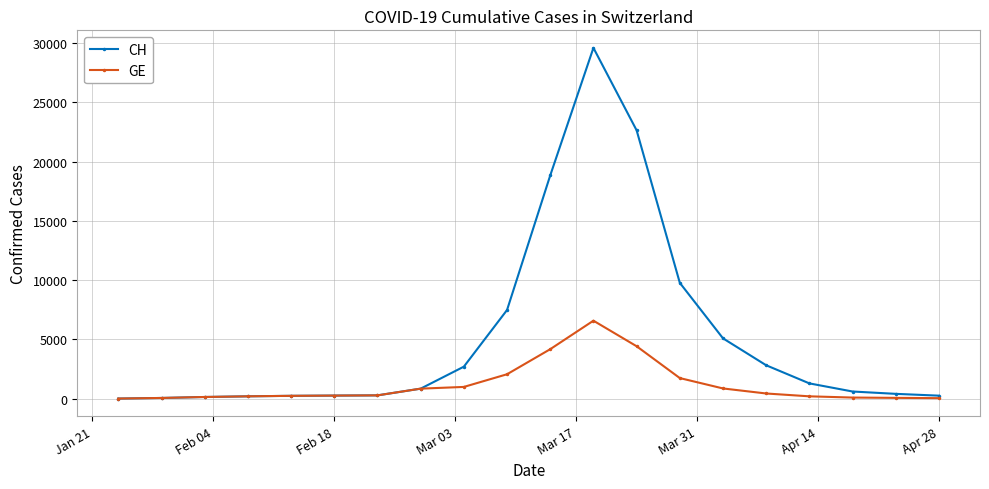

Which series has the widest spread of values?

CH